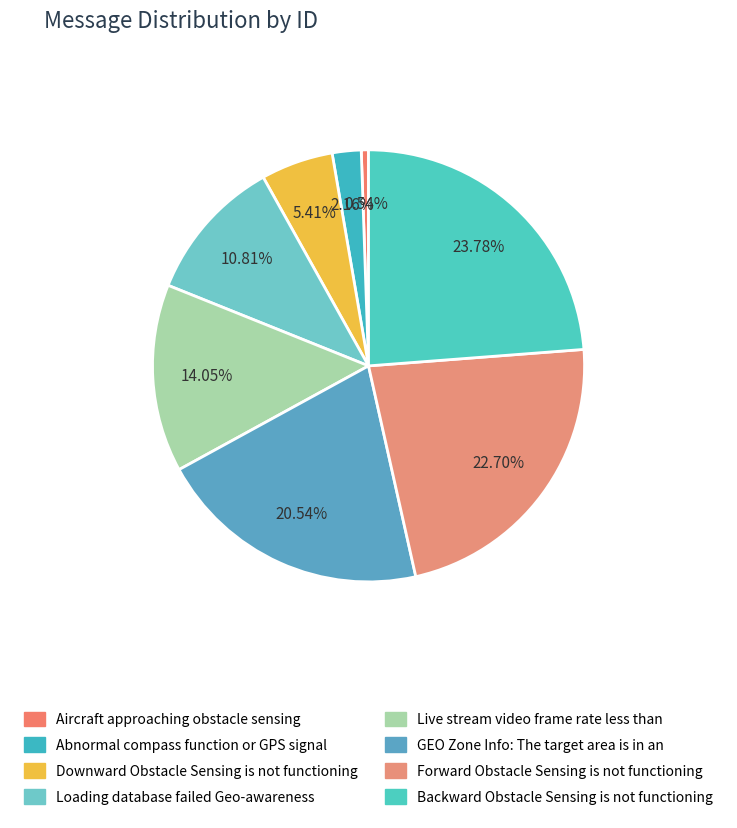

Is it true that Forward Obstacle Sensing is not functioning is 35% of the pie?

False